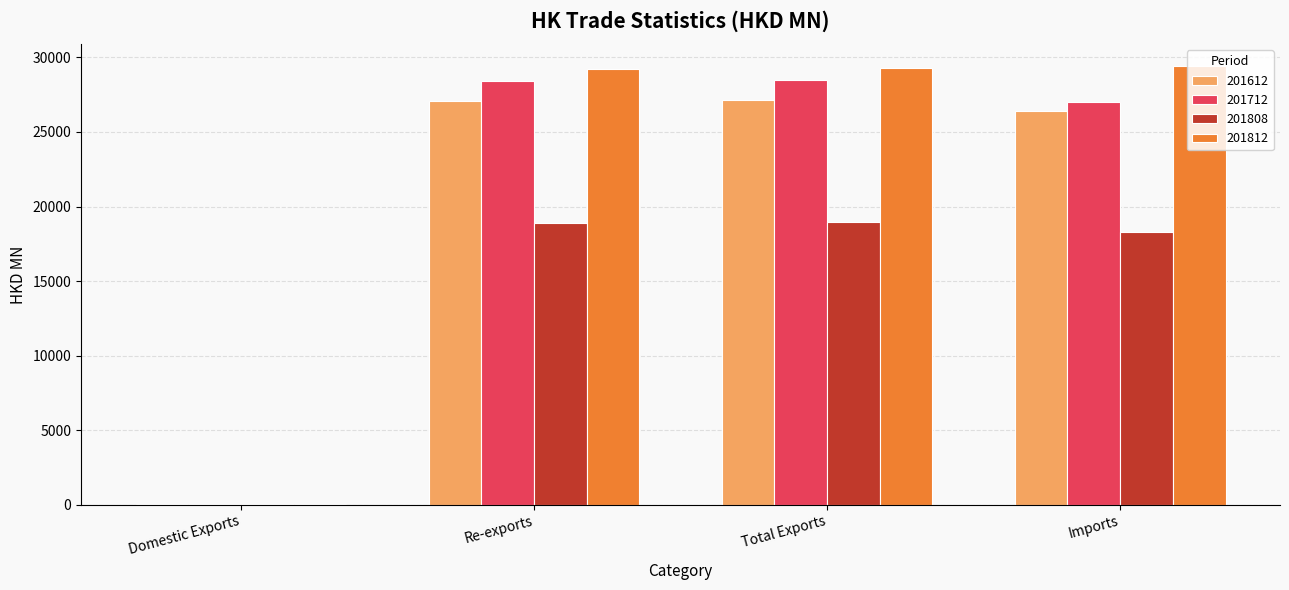

What is the sum of the 201812 values at Re-exports and Total Exports?

58467.6